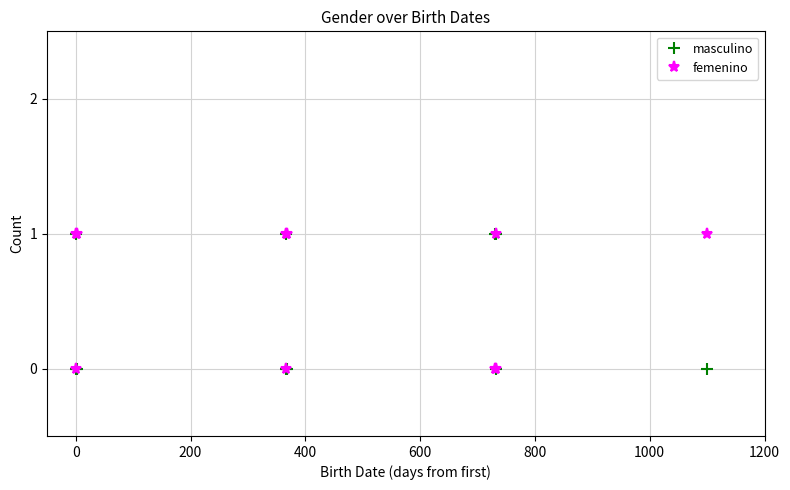

Which series has the largest total across all categories?

femenino